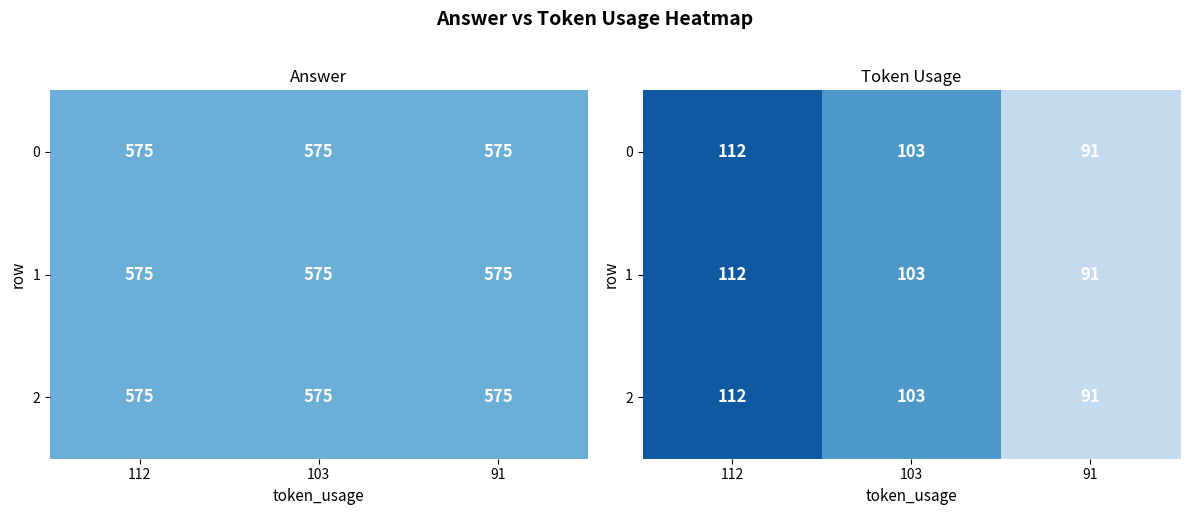

Rank the series at 91 from highest to lowest value.

0, 1, 2